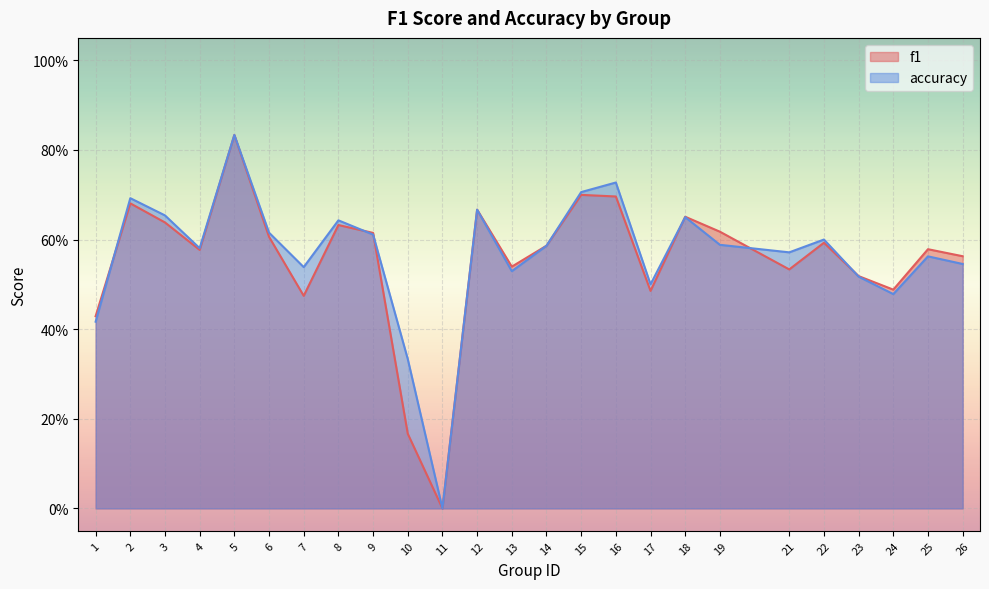

What is the sum of the f1 values at 3 and 13?

1.2